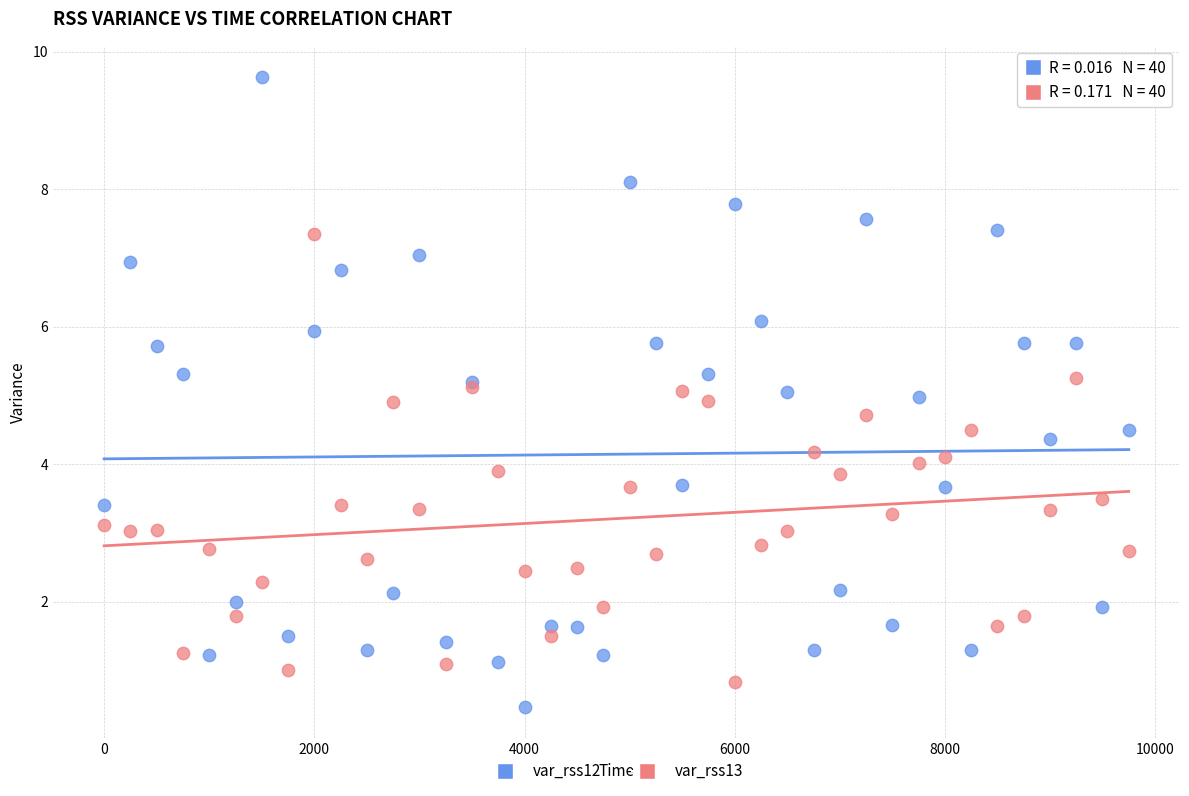

Which series has the largest Y range (max minus min)?

var_rss12